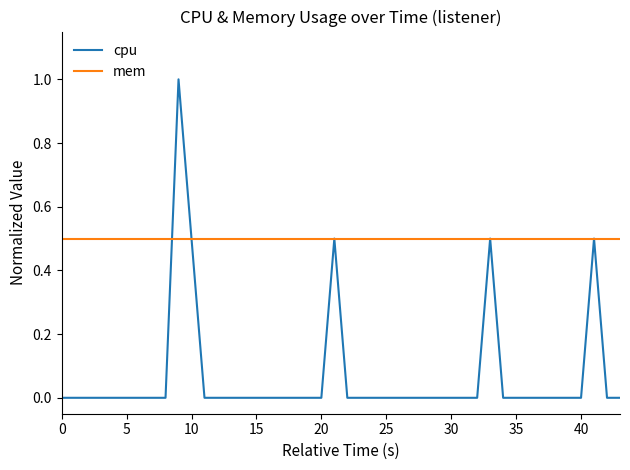

What is the minimum value for mem?

0.5